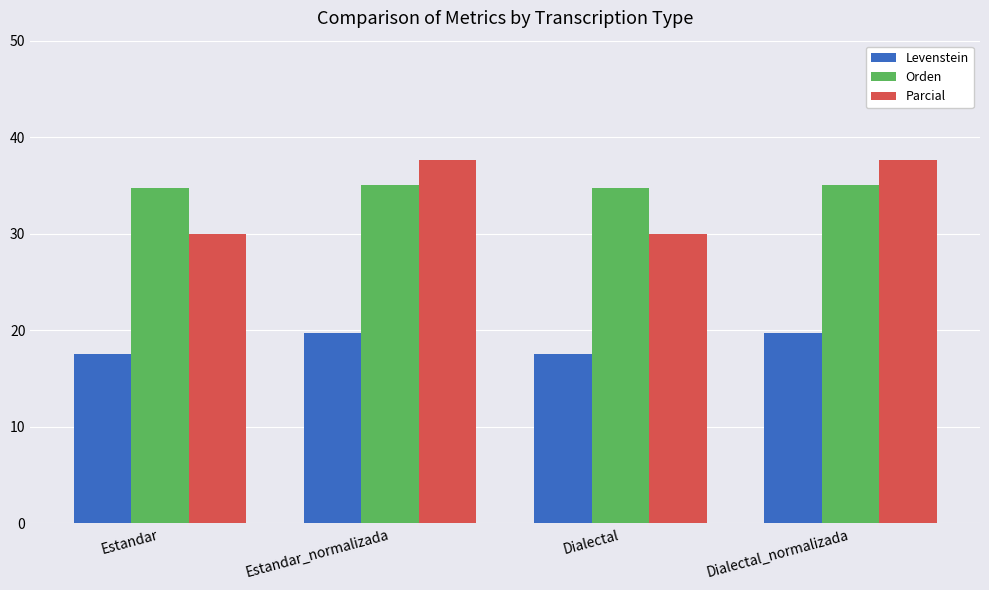

What is the maximum value for Parcial?

37.6